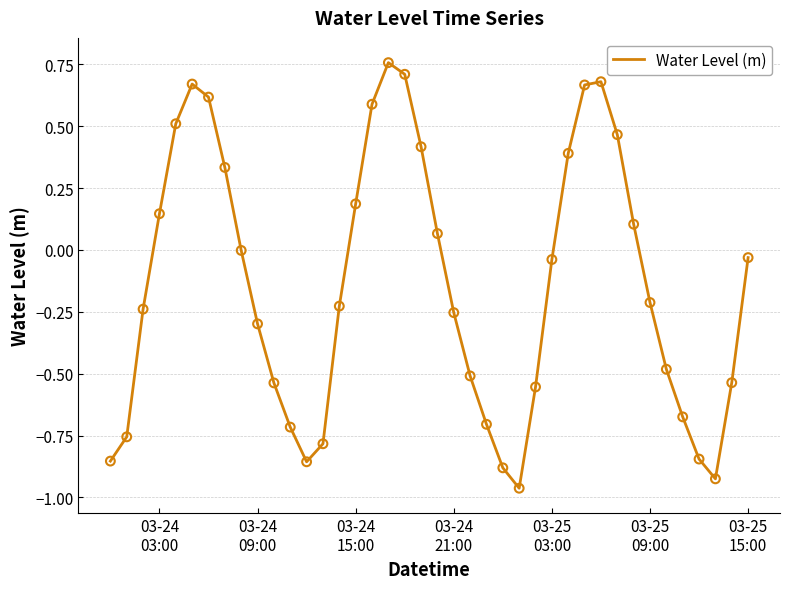

What is the difference between the maximum and minimum values?

1.7